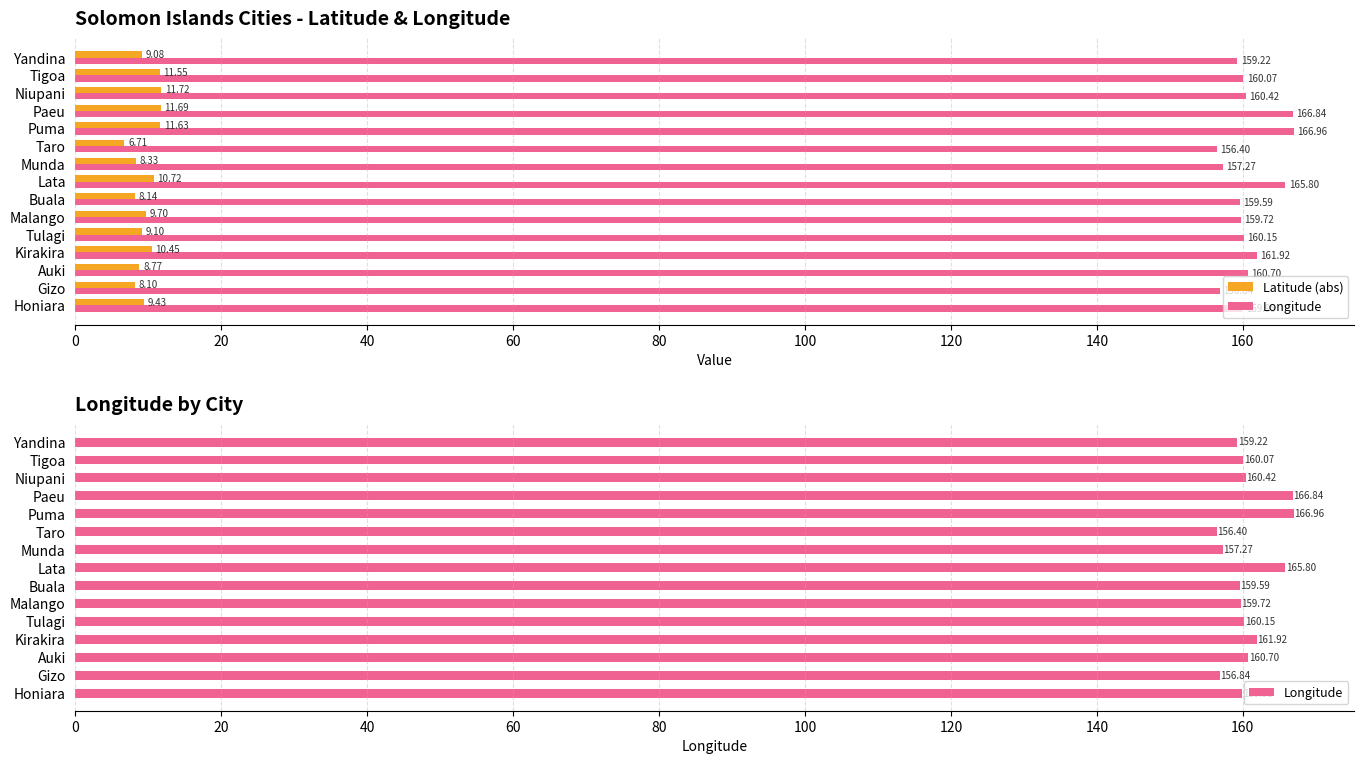

How many data points does each series have?

15